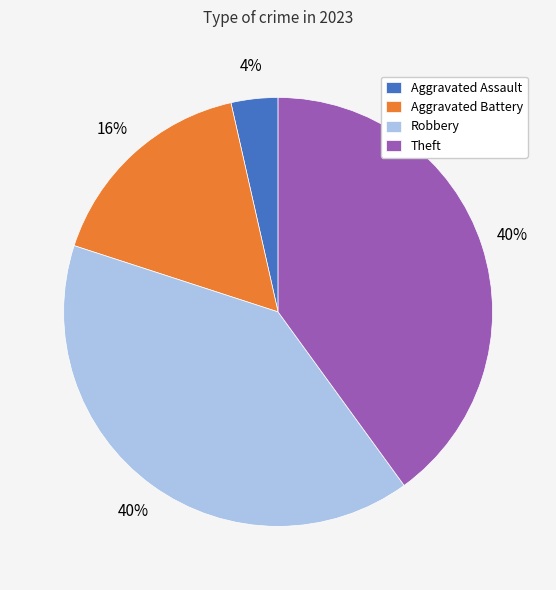

What percentage is the Robbery slice, to the nearest percent?

40%